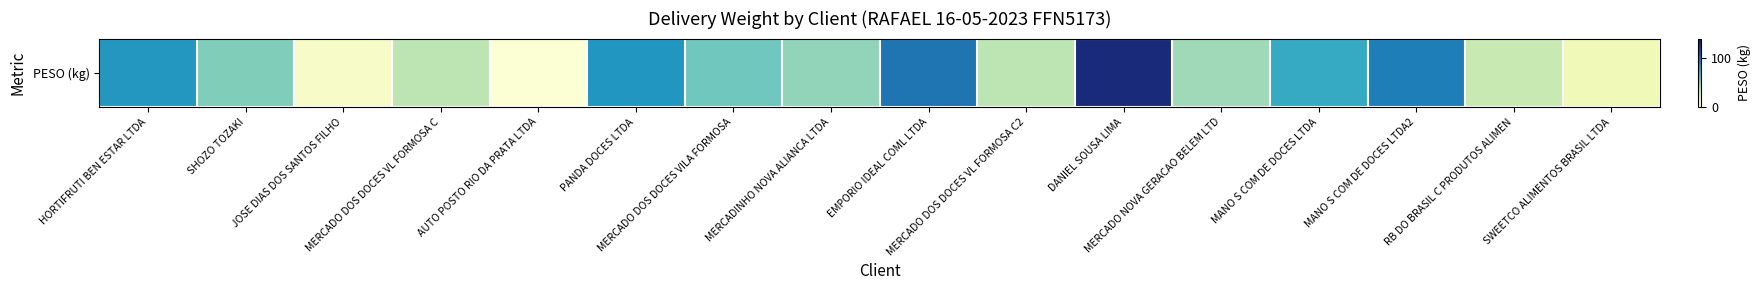

List the labels in order of value, largest first.

DANIEL SOUSA LIMA, EMPORIO IDEAL COML LTDA, MANO S COM DE DOCES LTDA2, PANDA DOCES LTDA, HORTIFRUTI BEN ESTAR LTDA, MANO S COM DE DOCES LTDA, MERCADO DOS DOCES VILA FORMOSA, SHOZO TOZAKI, MERCADINHO NOVA ALIANCA LTDA, MERCADO NOVA GERACAO BELEM LTD, MERCADO DOS DOCES VL FORMOSA C, MERCADO DOS DOCES VL FORMOSA C2, RB DO BRASIL C PRODUTOS ALIMEN, SWEETCO ALIMENTOS BRASIL LTDA, JOSE DIAS DOS SANTOS FILHO, AUTO POSTO RIO DA PRATA LTDA